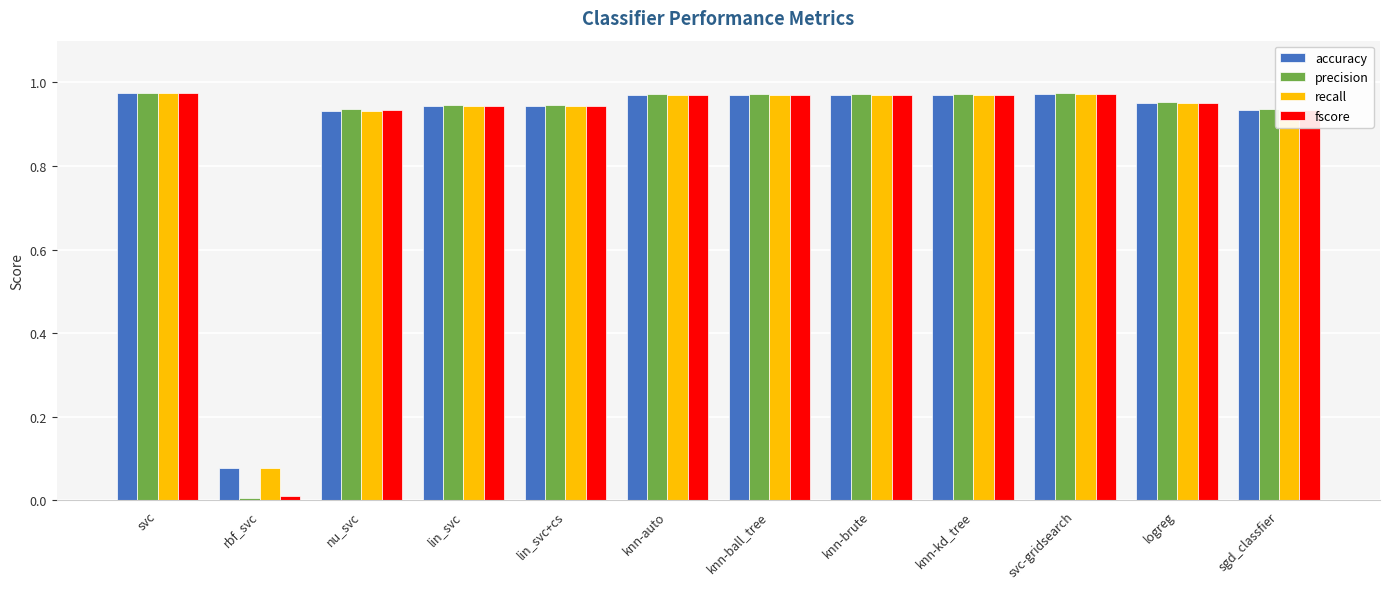

What is the total value across all series at lin_svc?

3.8